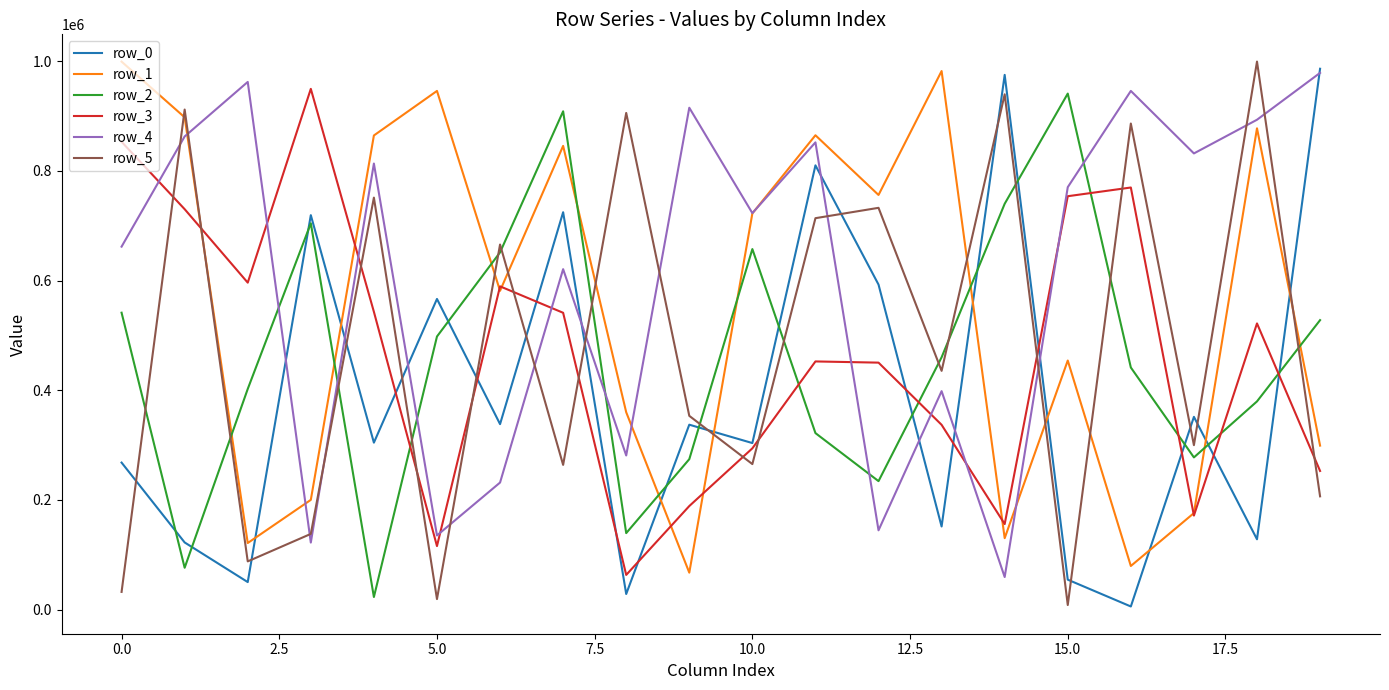

What is the maximum value shown in the chart?

999274